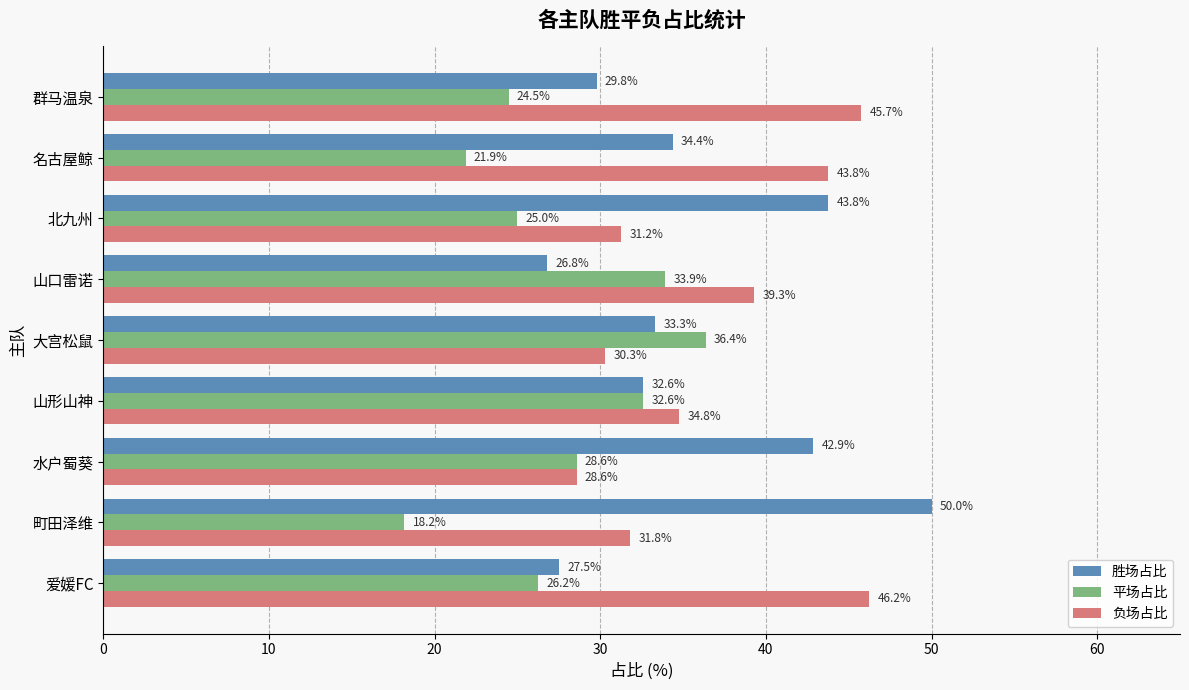

Which series has the largest range (max minus min)?

胜场占比